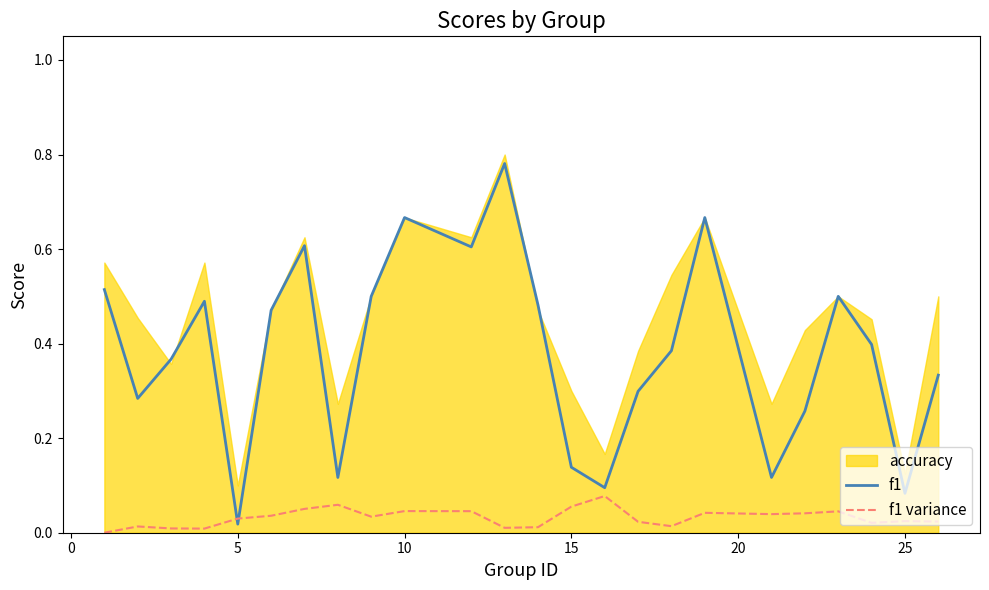

Where is f1 nearest to the value 0?

5